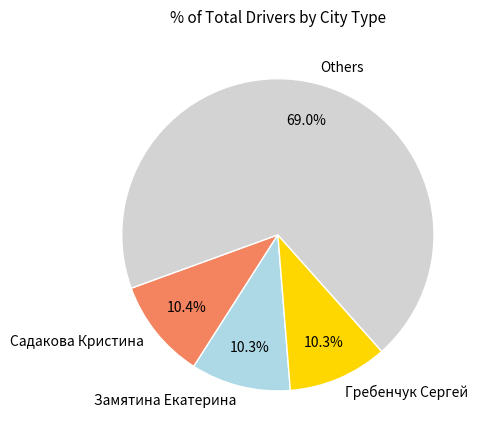

Which slice represents more than half of the pie?

Others